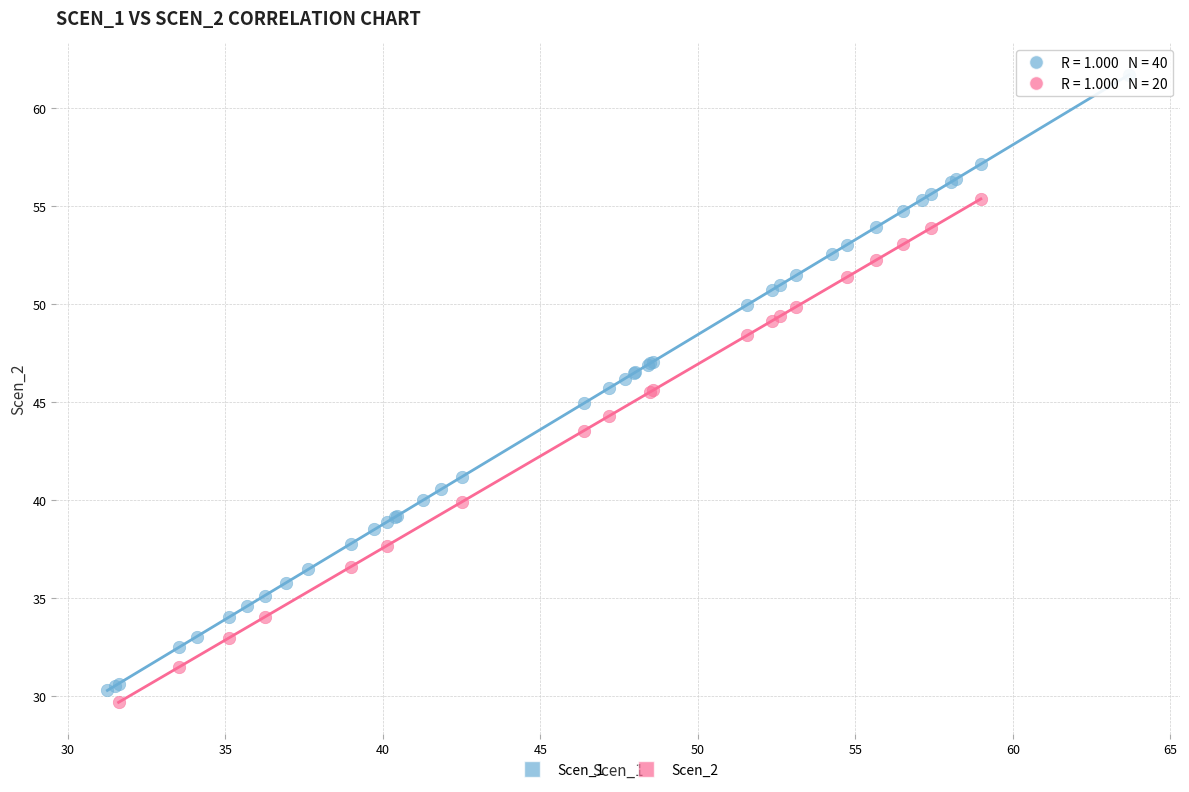

Which series reaches the maximum Y coordinate?

Scen_1